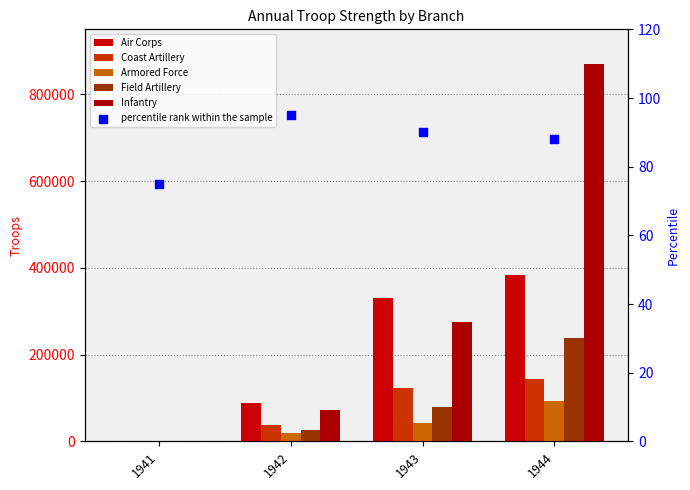

What are all the series names shown in the legend?

Air Corps, Coast Artillery, Armored Force, Field Artillery, Infantry, percentile rank within the sample